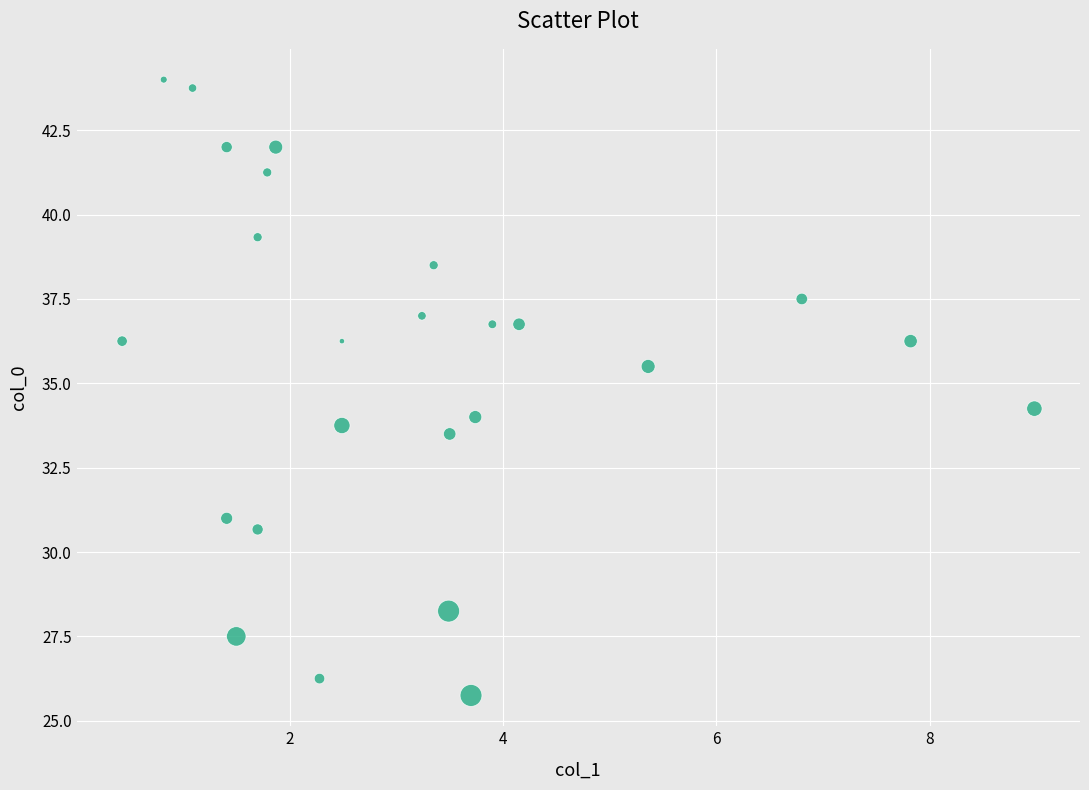

What is the range of X values (max minus min)?

8.6